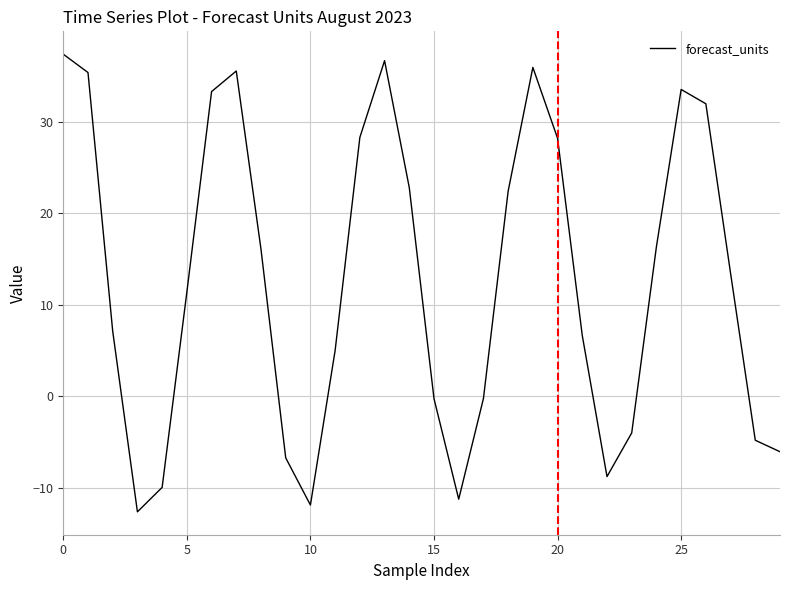

How many values are below 13?

15